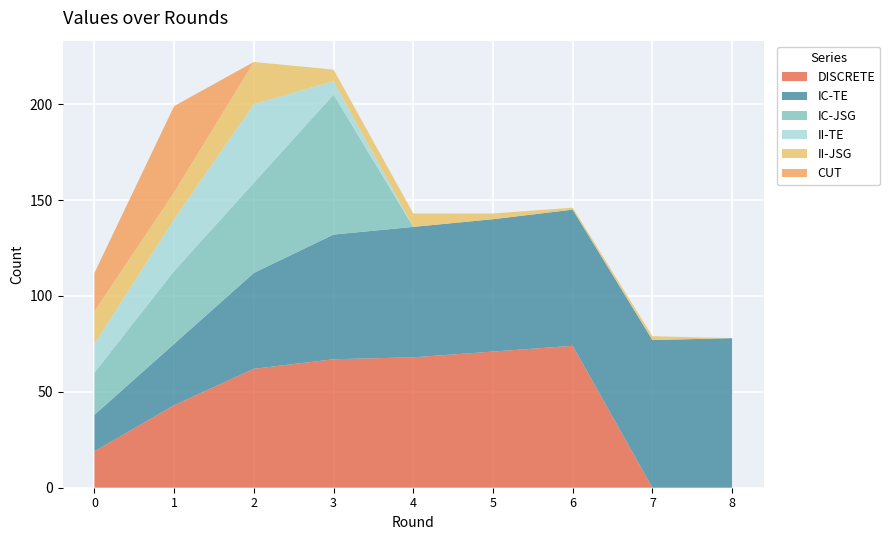

Which series changed the most between 2 and 4?

IC-JSG